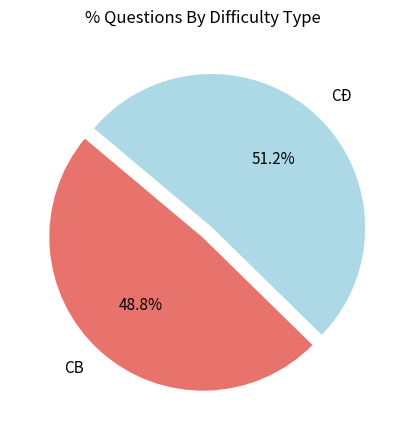

To the nearest percent, what is the difference between the CB and CĐ slice percentages?

2%